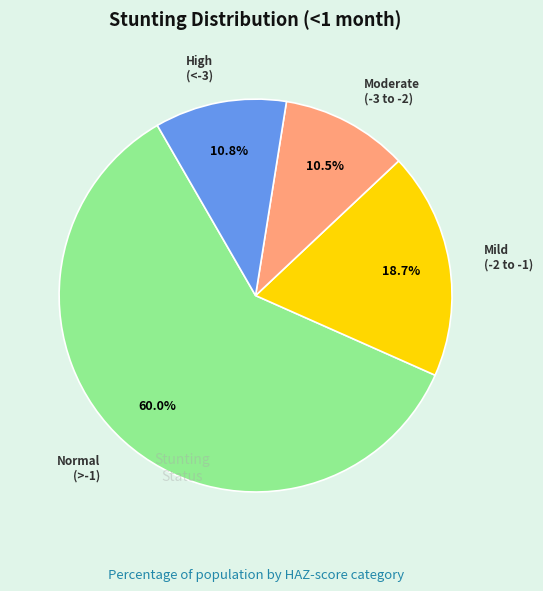

Is there a majority slice in this chart?

Yes